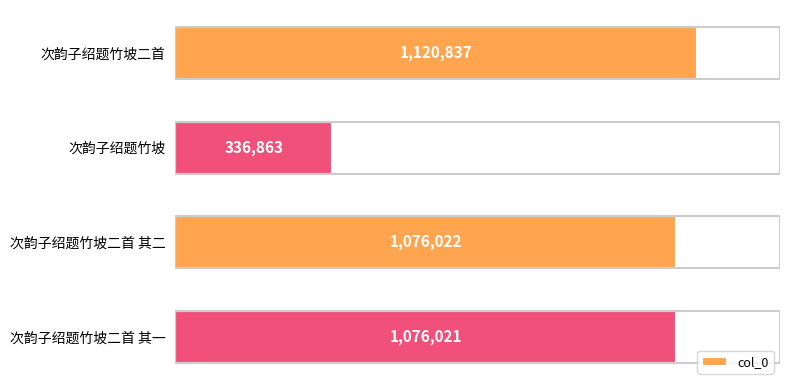

Are the bars horizontal?

Yes